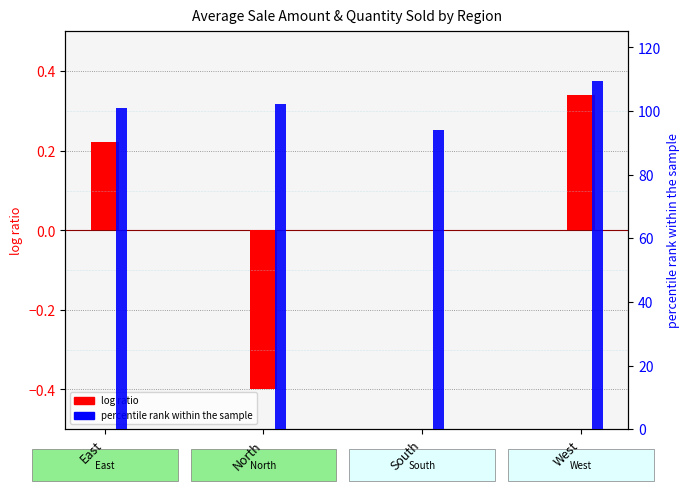

How many values in the log ratio (Sale Amount deviation) series are below 0?

1